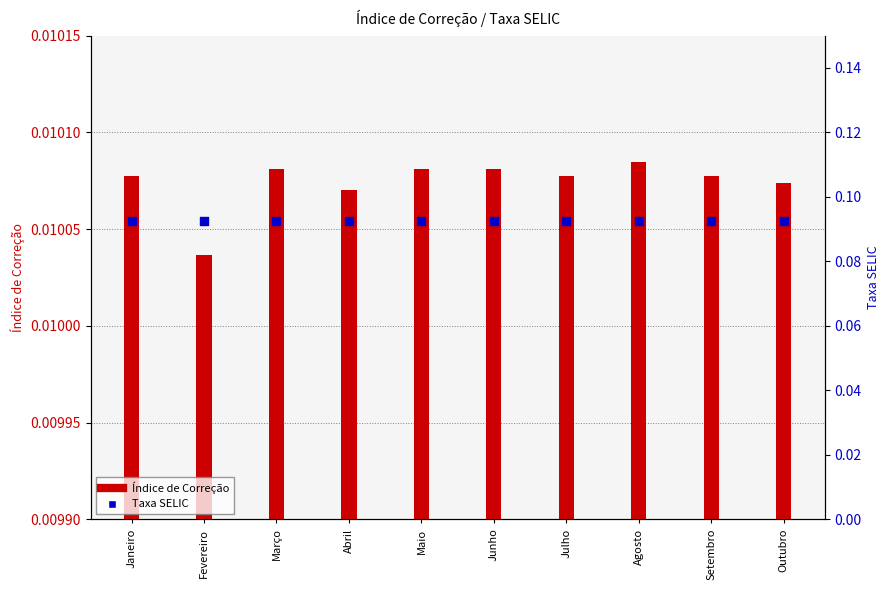

What are all the series names shown in the legend?

Índice de Correção, Taxa SELIC